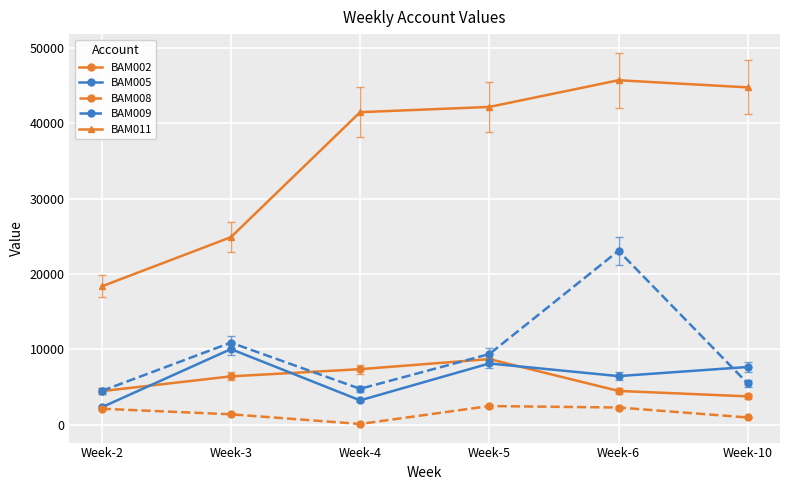

What is the average value of the BAM011 series?

36207.2